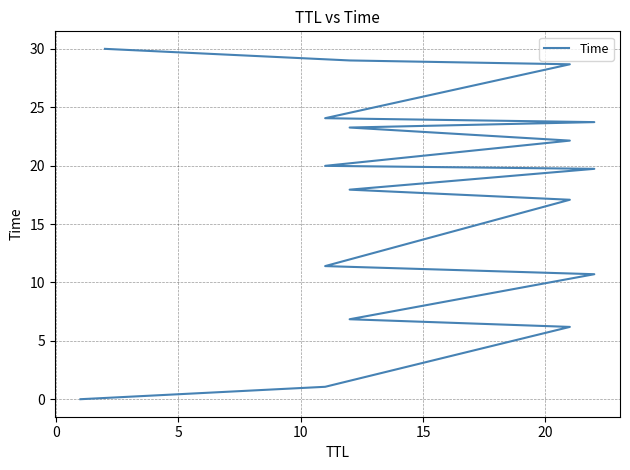

The value at 9 is 11.6. True or false?

False